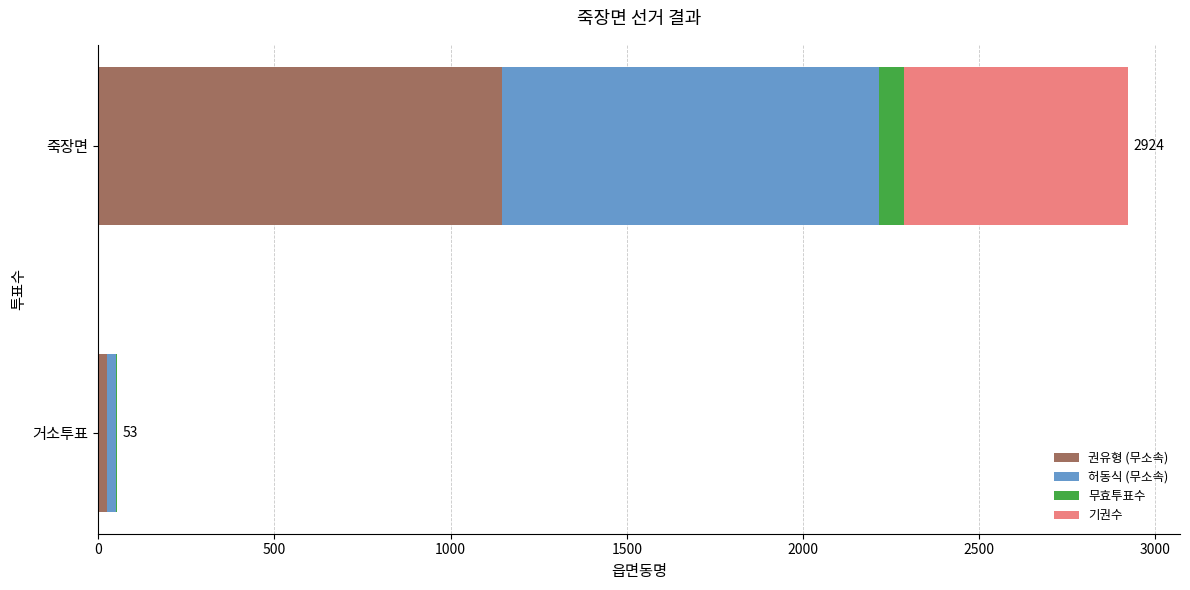

At which label does 권유형 (무소속) reach its peak?

죽장면